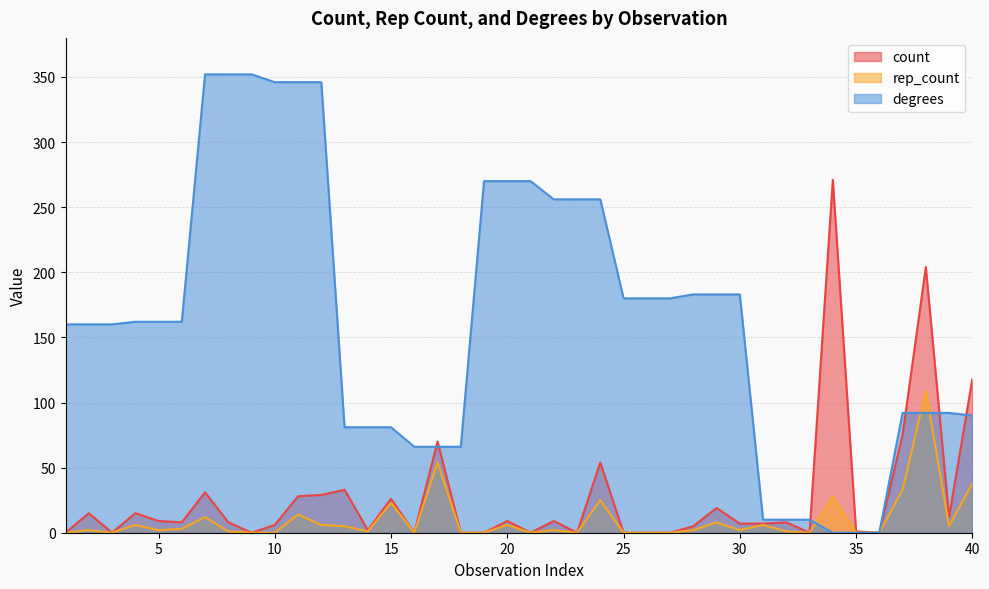

Is the value of rep_count at 21 greater than the value of count at 6?

No